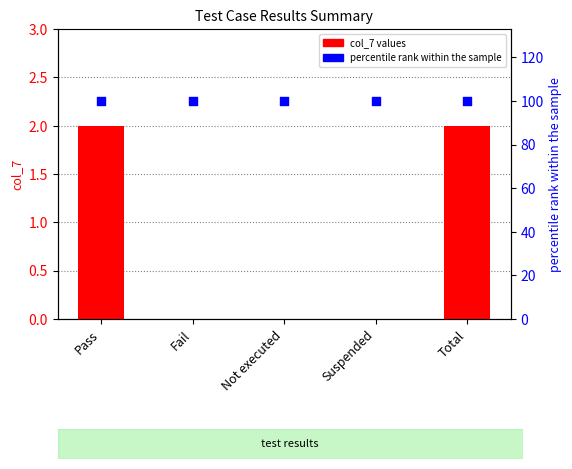

What is the total value across all series at Fail?

100